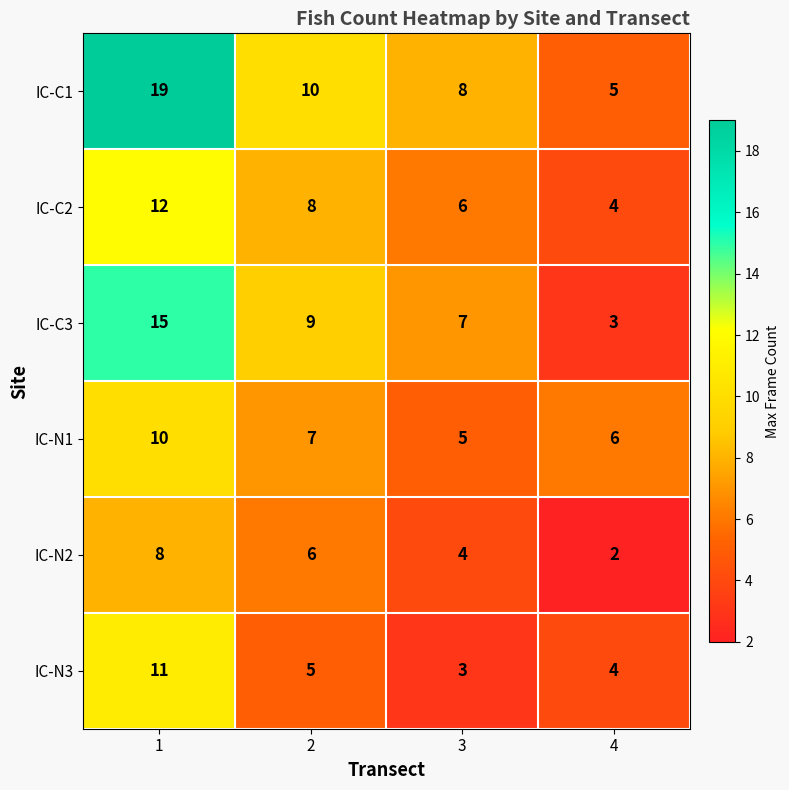

What value does the IC-C2 series have at 4?

4